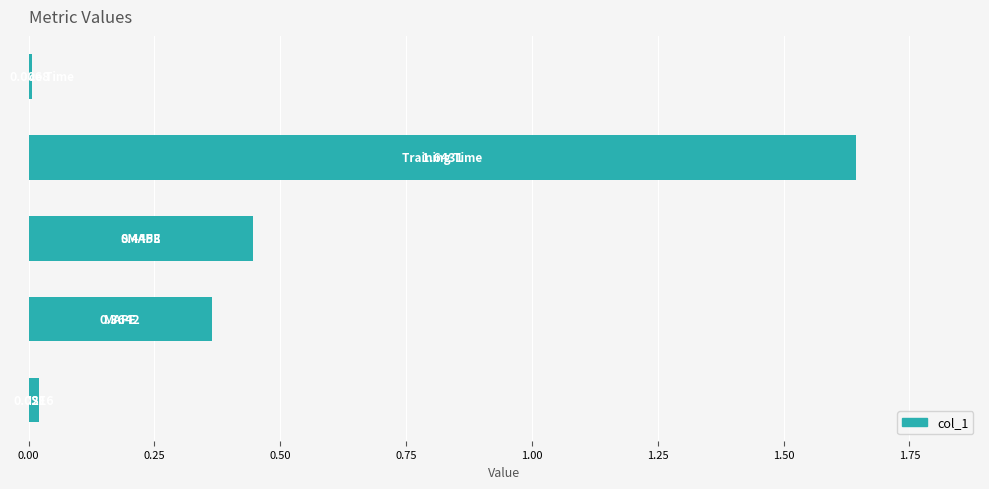

What is the average value?

0.5